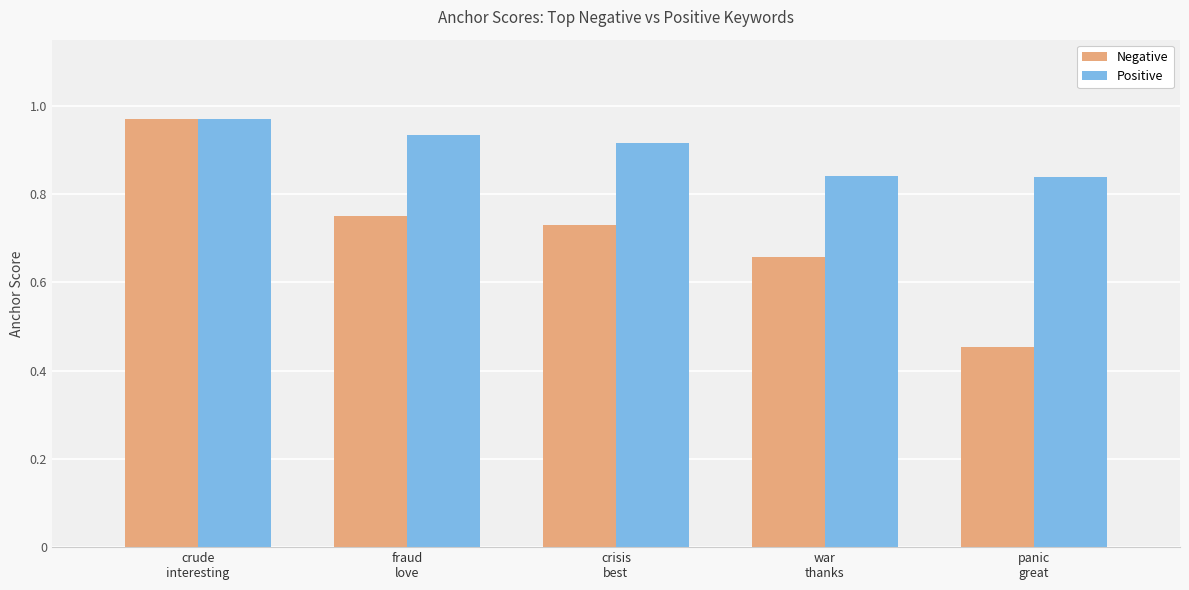

What is the sum of all Positive values?

4.5